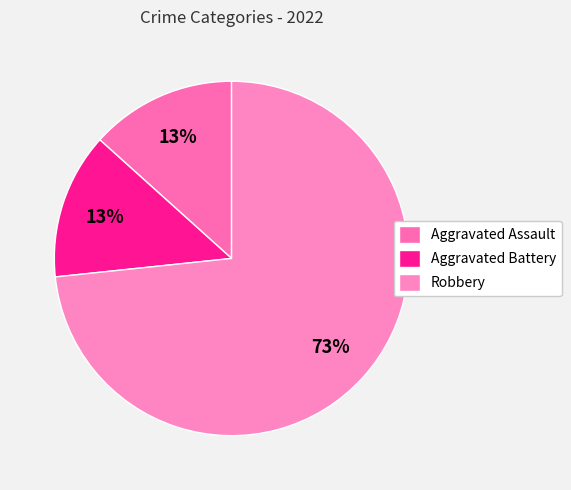

Is it true that Aggravated Assault is 4% of the pie?

False